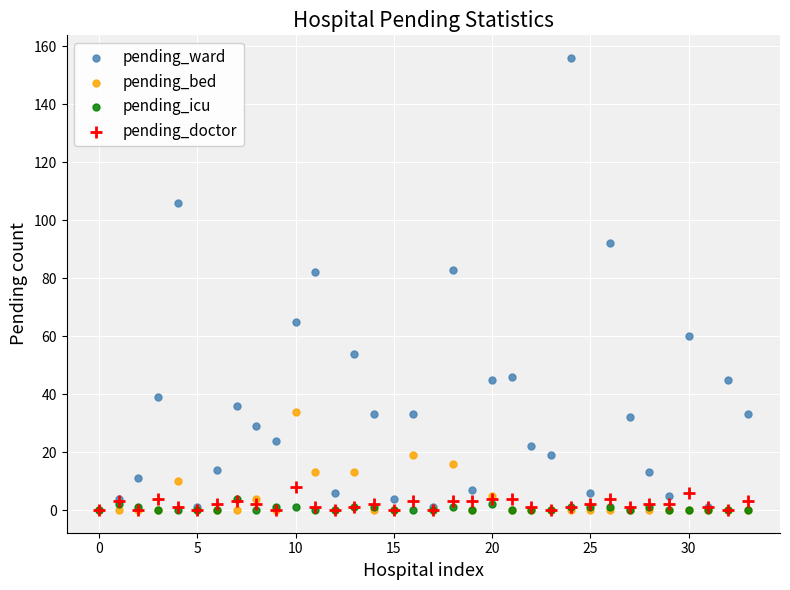

What are all the series names shown in the legend?

pending_ward, pending_bed, pending_icu, pending_doctor